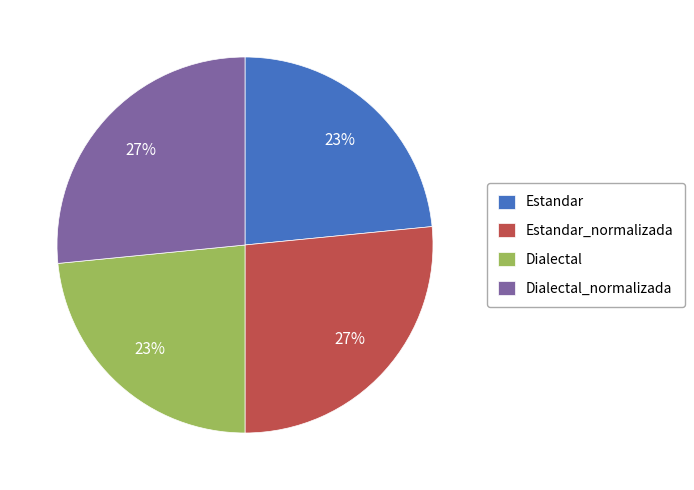

The Dialectal slice represents 23% of the pie. True or false?

True